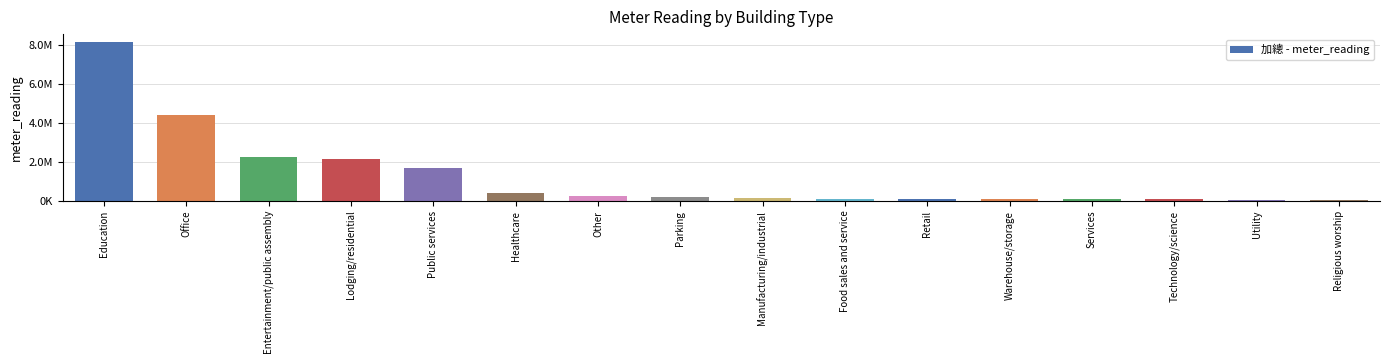

Are the bars horizontal?

No